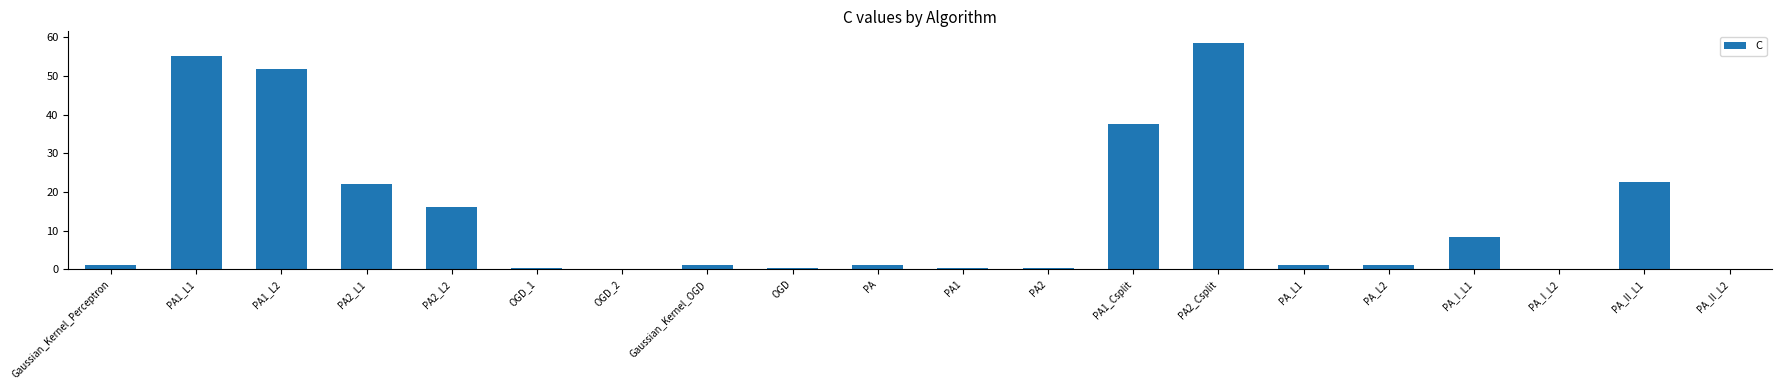

Count the number of data series in this chart.

1